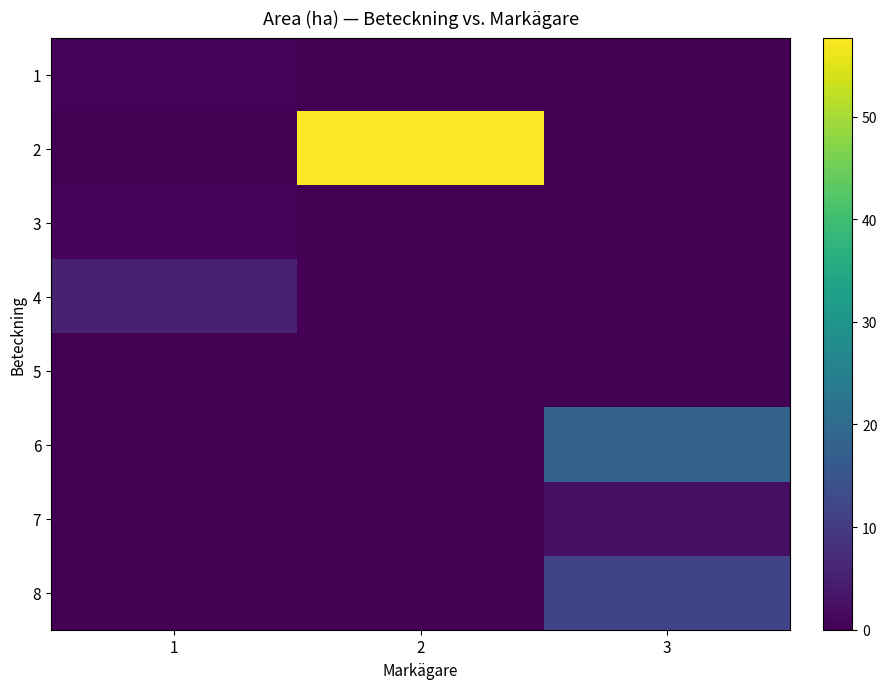

How many distinct data groups are displayed?

8